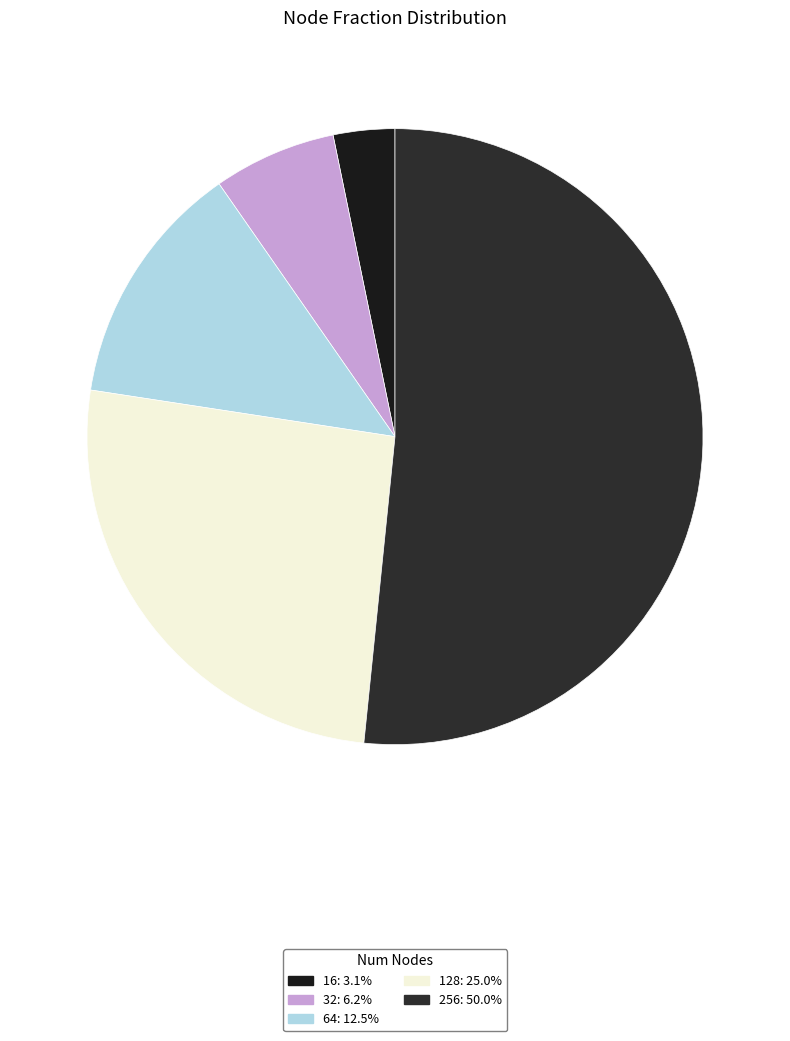

Does 256 account for over 50% of the chart?

Yes